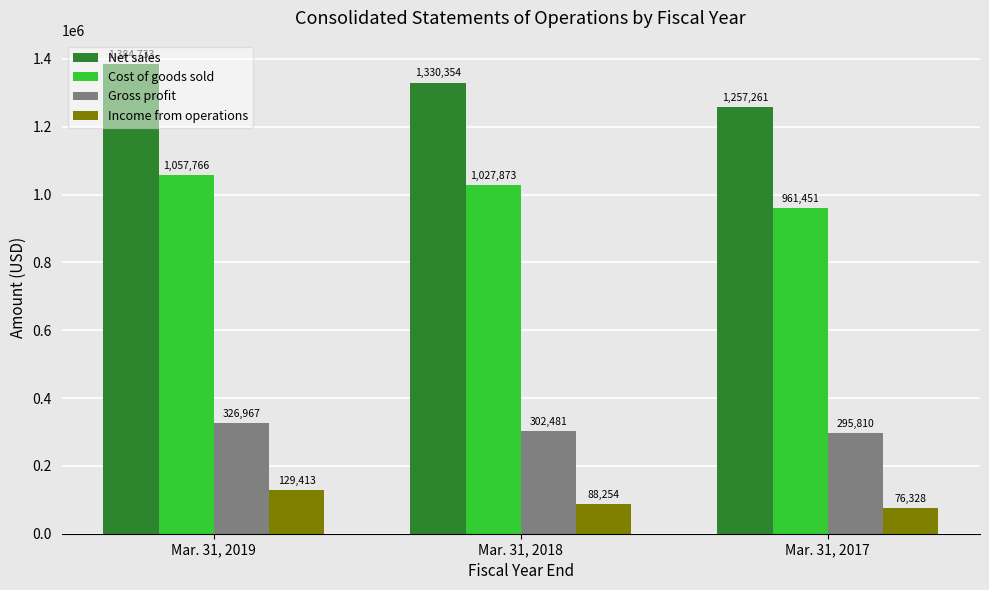

The value of Income from operations at Mar. 31, 2018 is 88254. True or false?

True